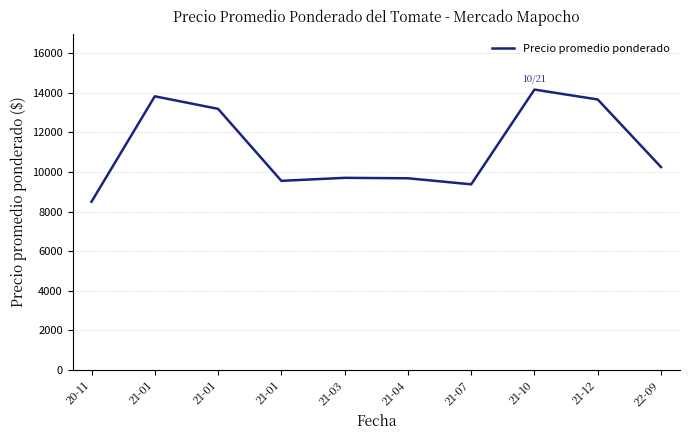

Count the number of data series in this chart.

1